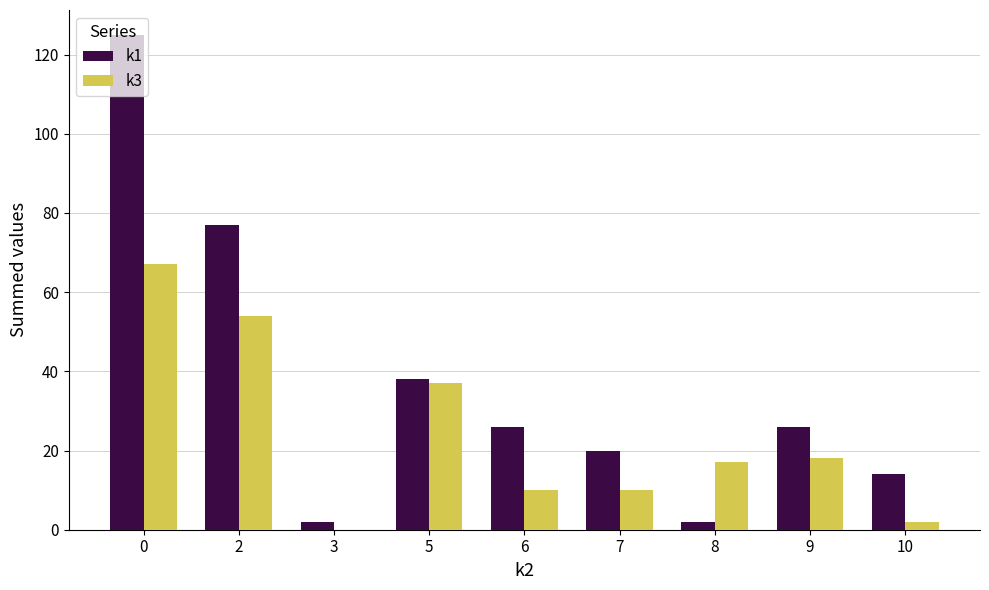

How many data points does each series have?

9